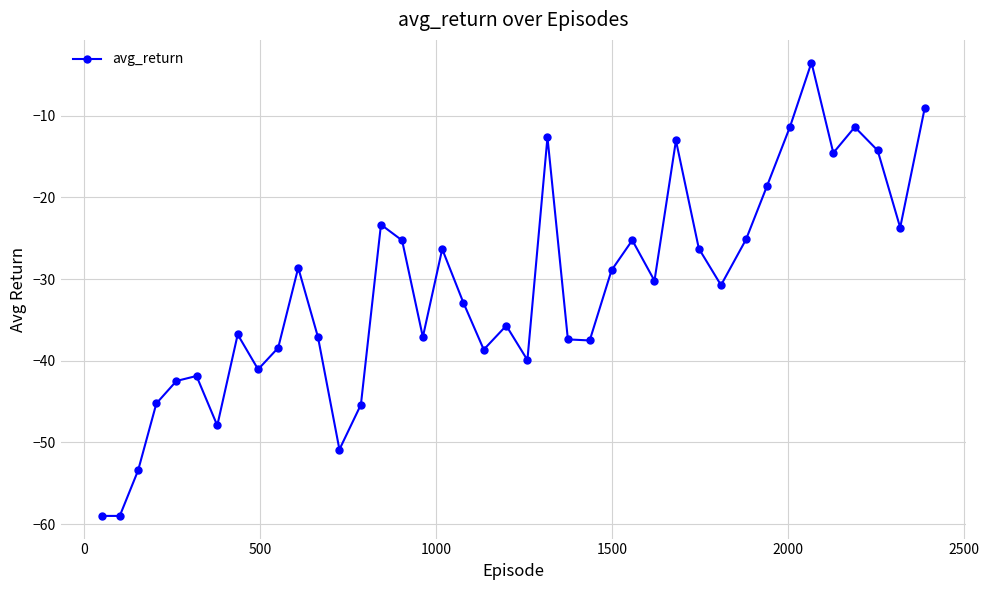

How many points are higher than both their immediate neighbors (excluding endpoints)?

11